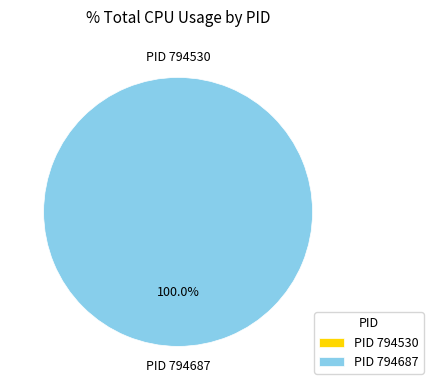

Which slice is the smallest?

794530